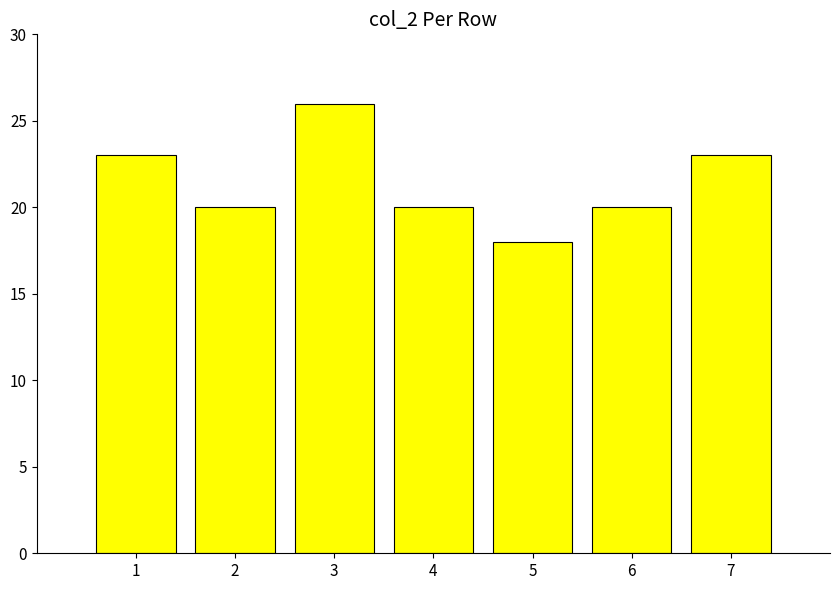

What is the sum of the values at 4 and 2?

40